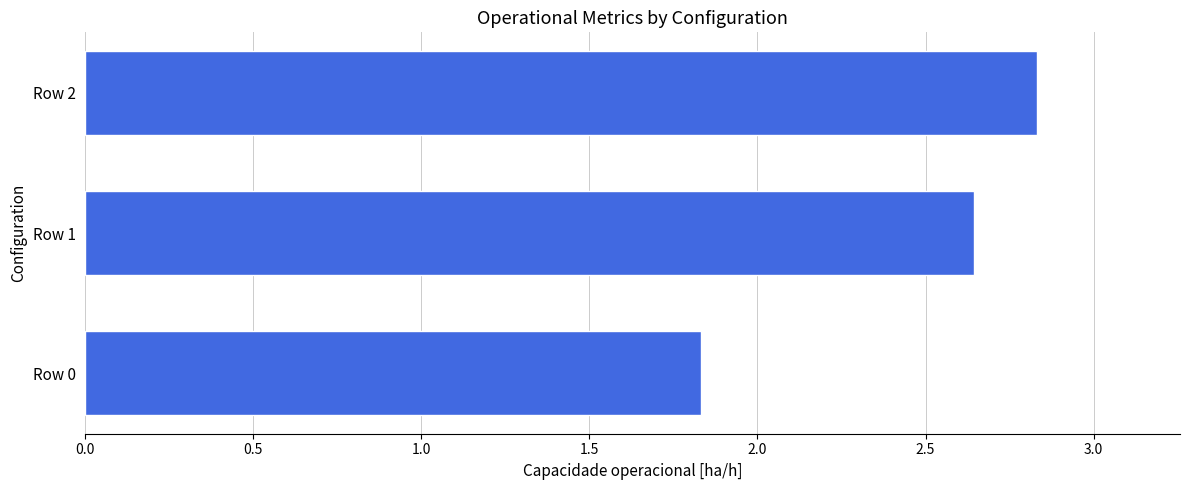

What is the average value?

2.4